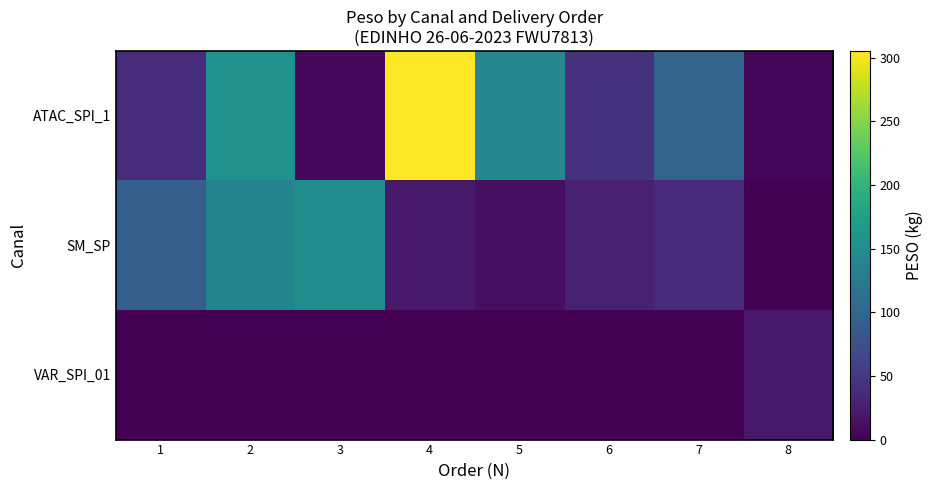

What is the greatest value displayed?

305.2